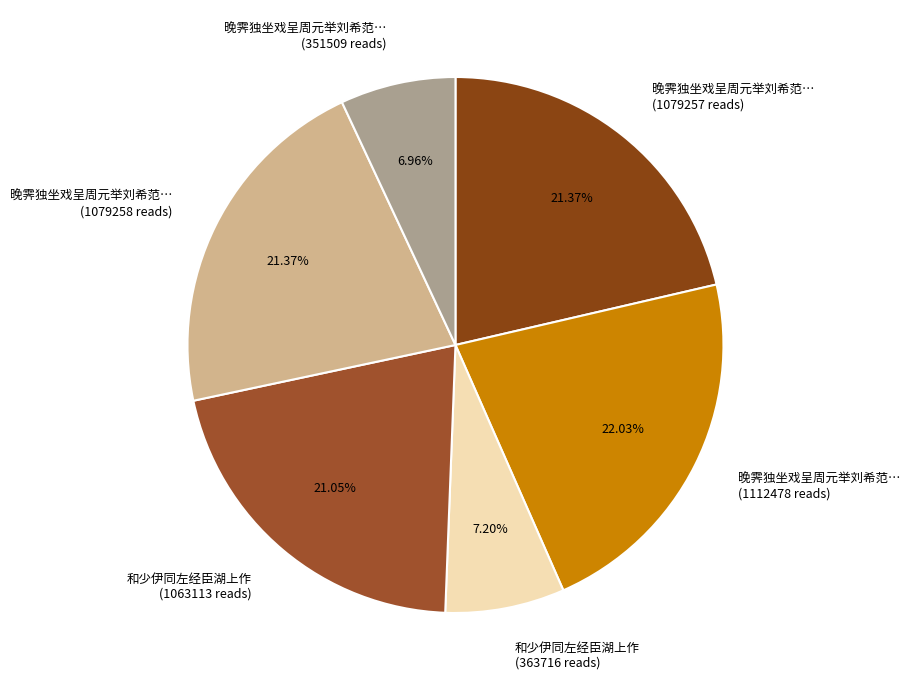

Do 和少伊同左经臣湖上作 (1063113 reads) and 晚霁独坐戏呈周元举刘希范… (1079257 reads) together represent more than half of the pie?

No